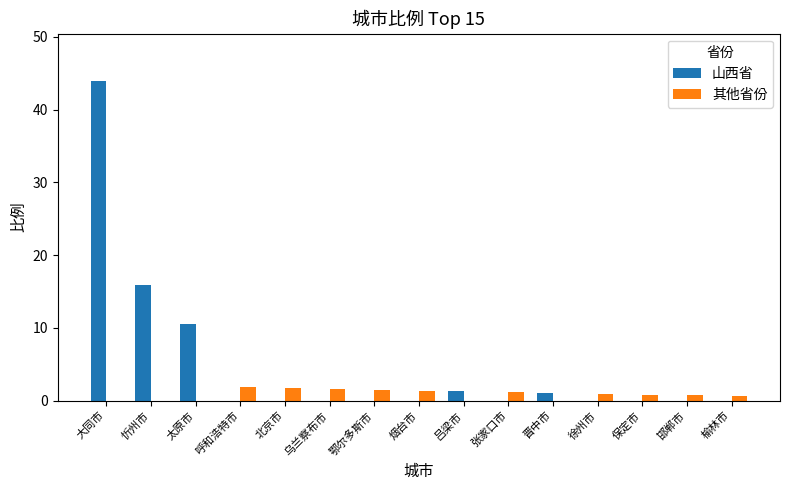

What is the total value across all series at 大同市?

43.9